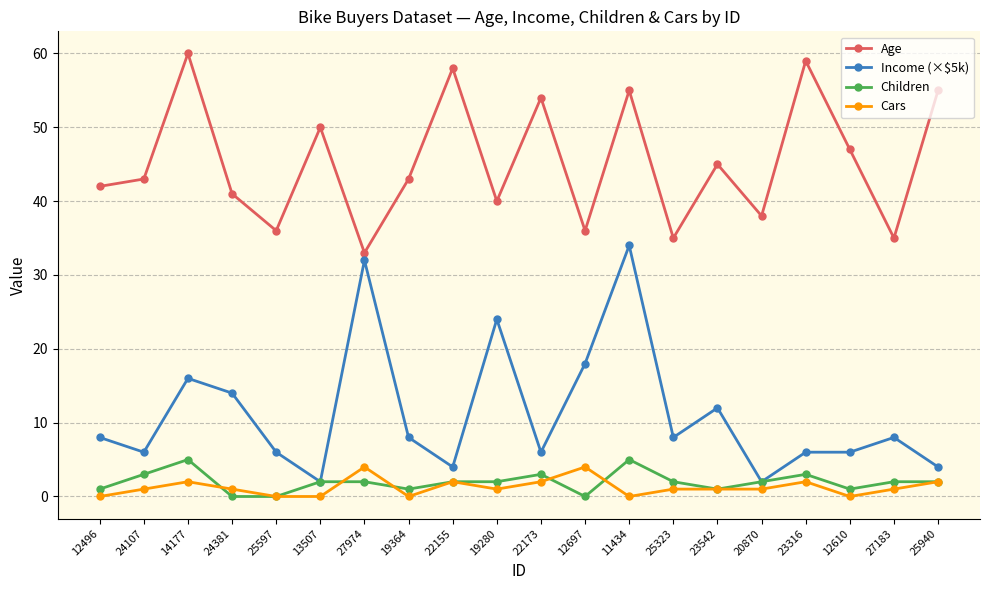

What is the sum of the Cars values at 19280 and 22173?

3